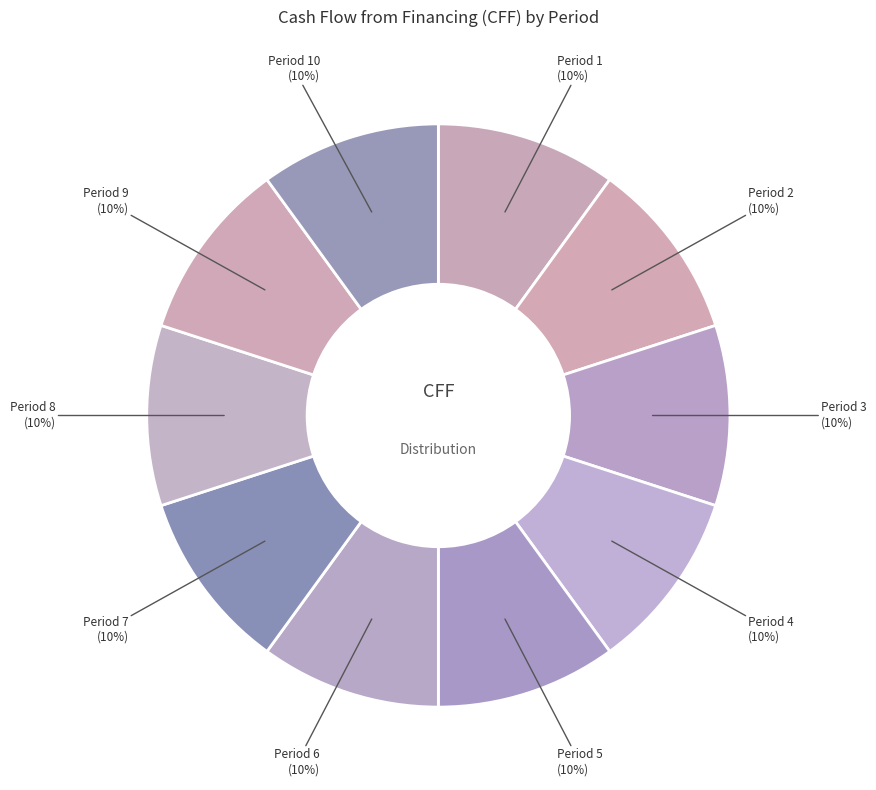

How many slices are in this pie chart?

10